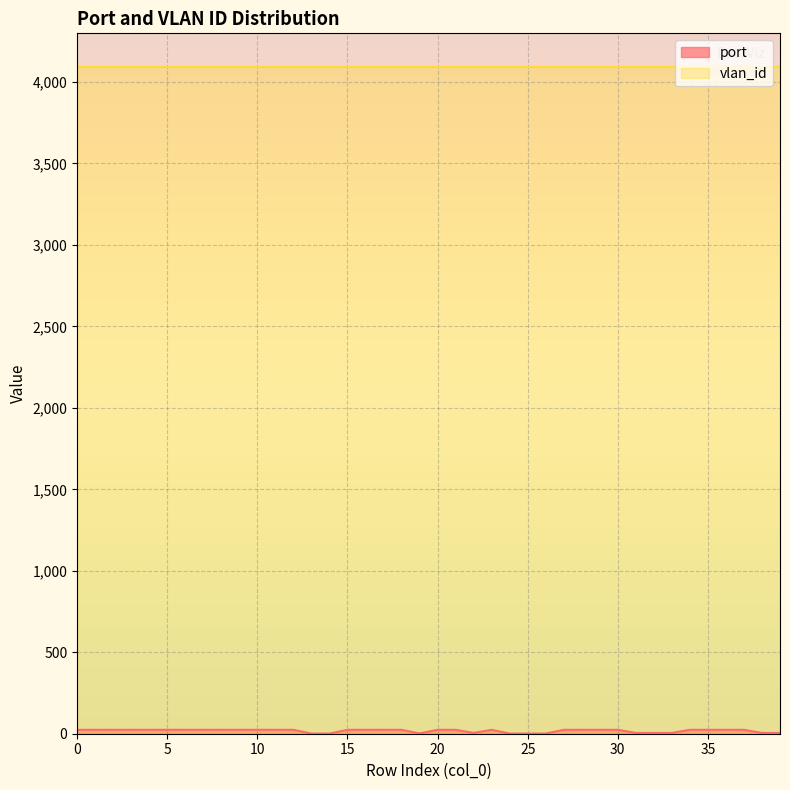

How many data points are less than 24?

12